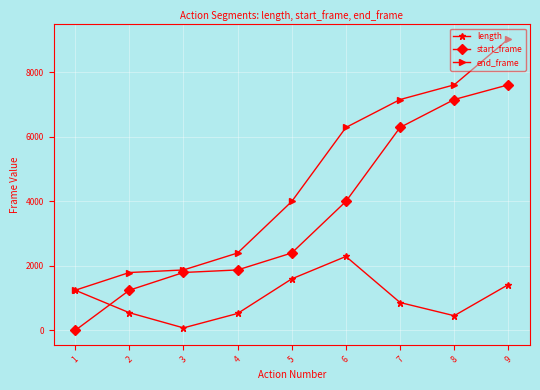

How many categories are shown in the chart?

9